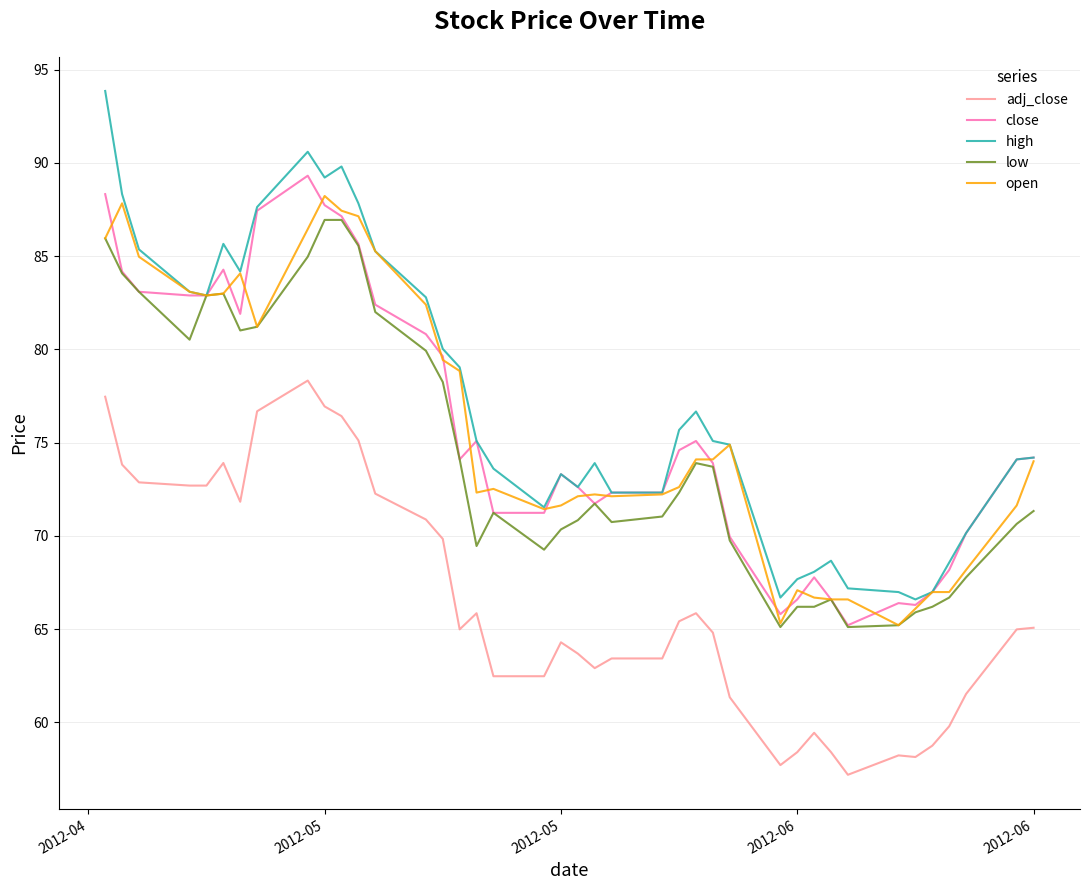

What is the lowest value of the adj_close series?

57.2